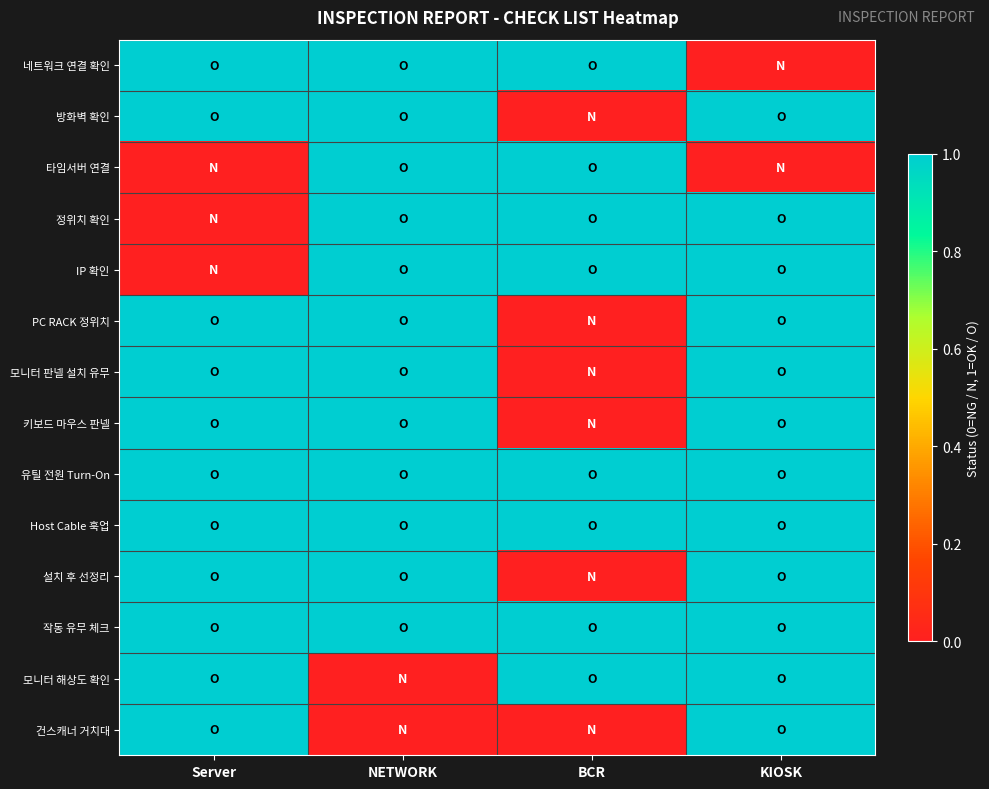

How many data points does each series have?

4